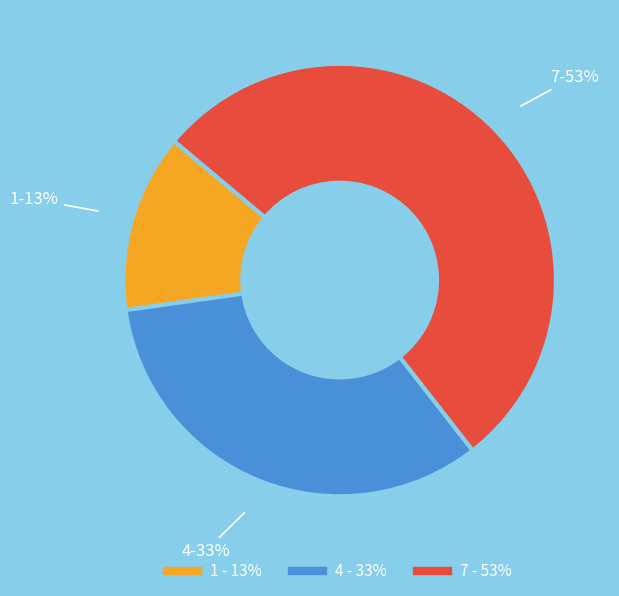

Does any single category account for the majority?

Yes